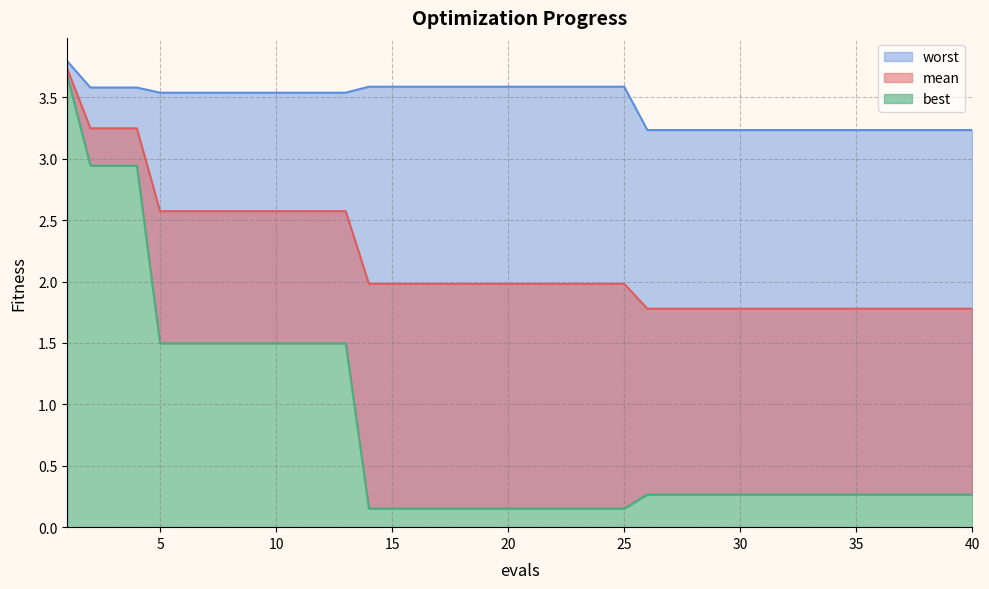

List the series in order of their peak value, lowest first.

best, mean, worst